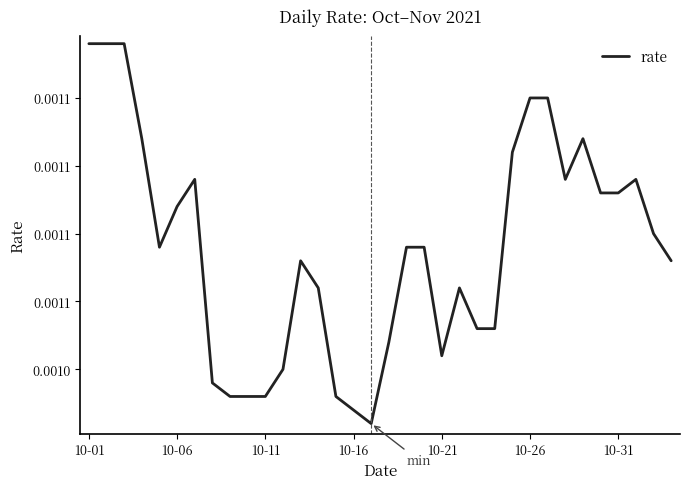

Is this an area chart (filled region under the line)?

No